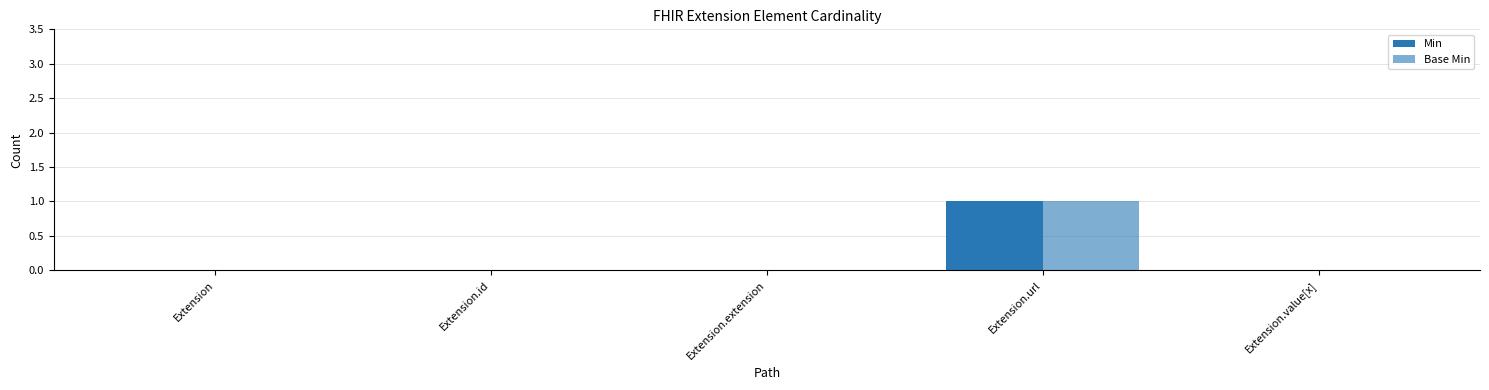

Is the value of Base Min at Extension.extension greater than the value of Min at Extension?

No